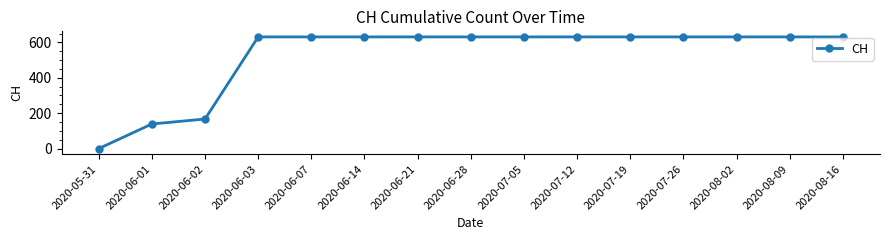

What position from the left is 2020-07-12?

10